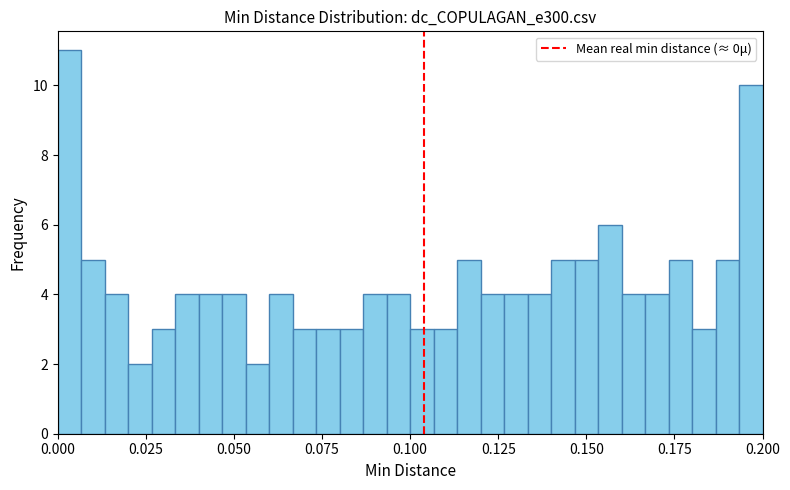

Read against the x-axis, roughly where is the centre of the tallest bar?

0.005